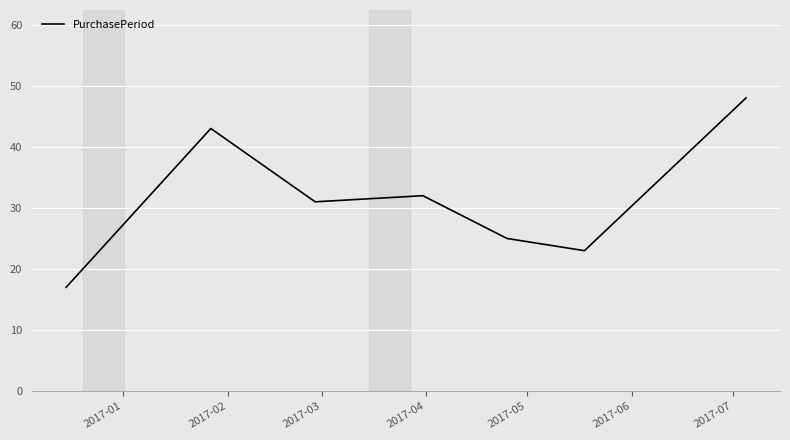

True or false: the data has more than 2 interior local peaks.

False